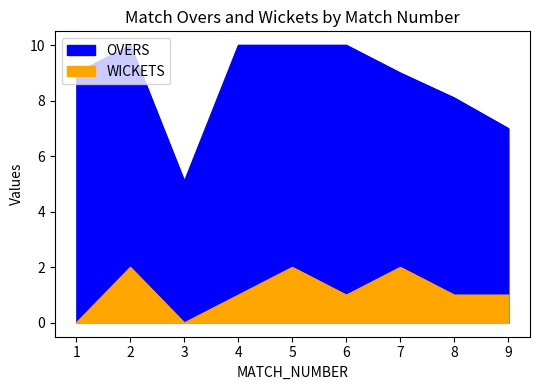

At which category does OVERS reach its first local peak?

2